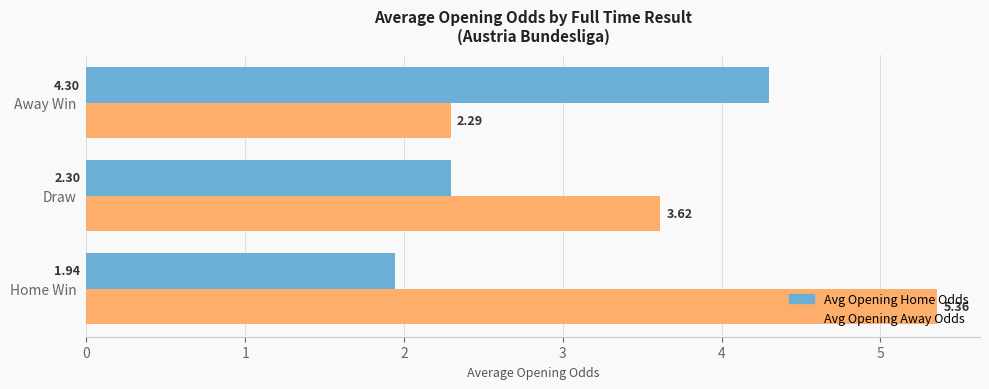

At which label is Avg Opening Home Odds closest to 3?

Draw